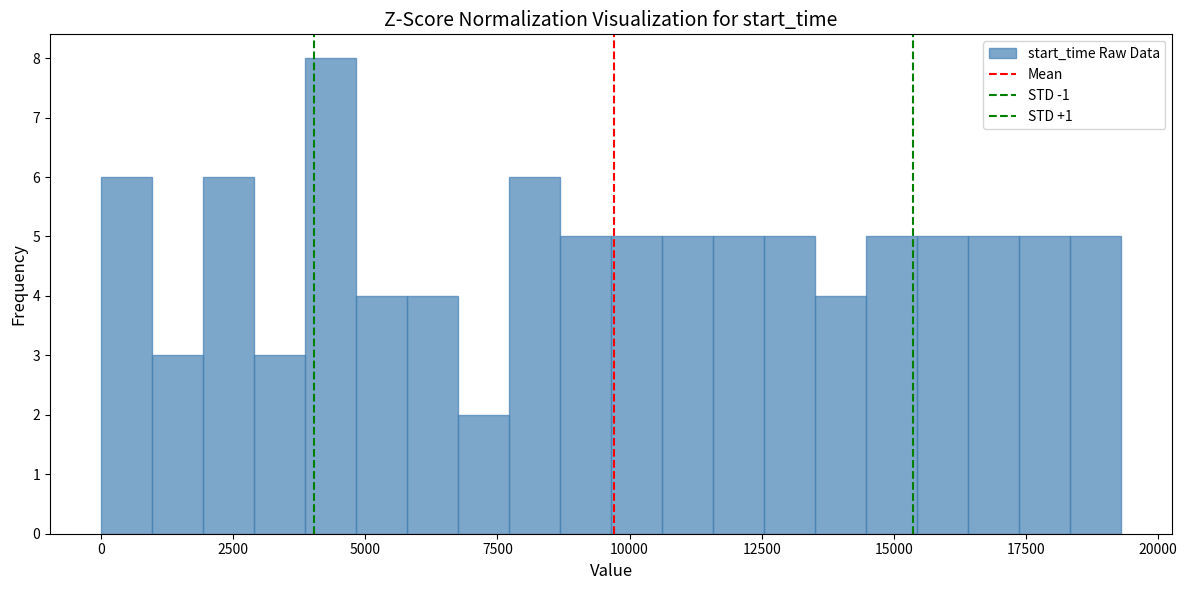

Around what value on the x-axis is the tallest bar? Give the approximate position of its centre, as read against the axis.

4500